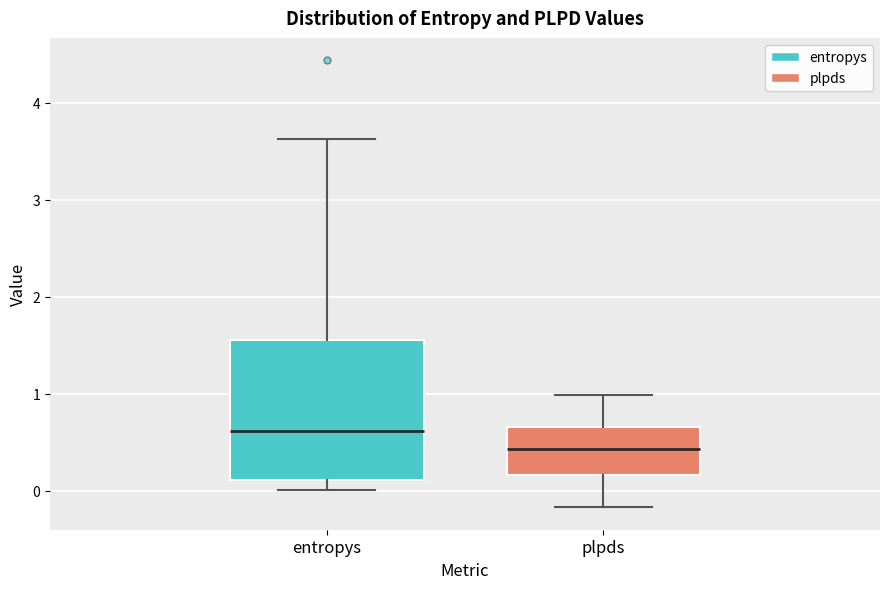

Reading left to right, read every box against the y-axis: the position of its median line, the range the box covers, and the ends of its whiskers. The values are not printed on the chart, so give them approximately, as read against the axis.

entropys: median 0.6, box 0.1 to 1.6, whiskers 0.0 to 3.6
plpds: median 0.4, box 0.2 to 0.7, whiskers -0.2 to 1.0